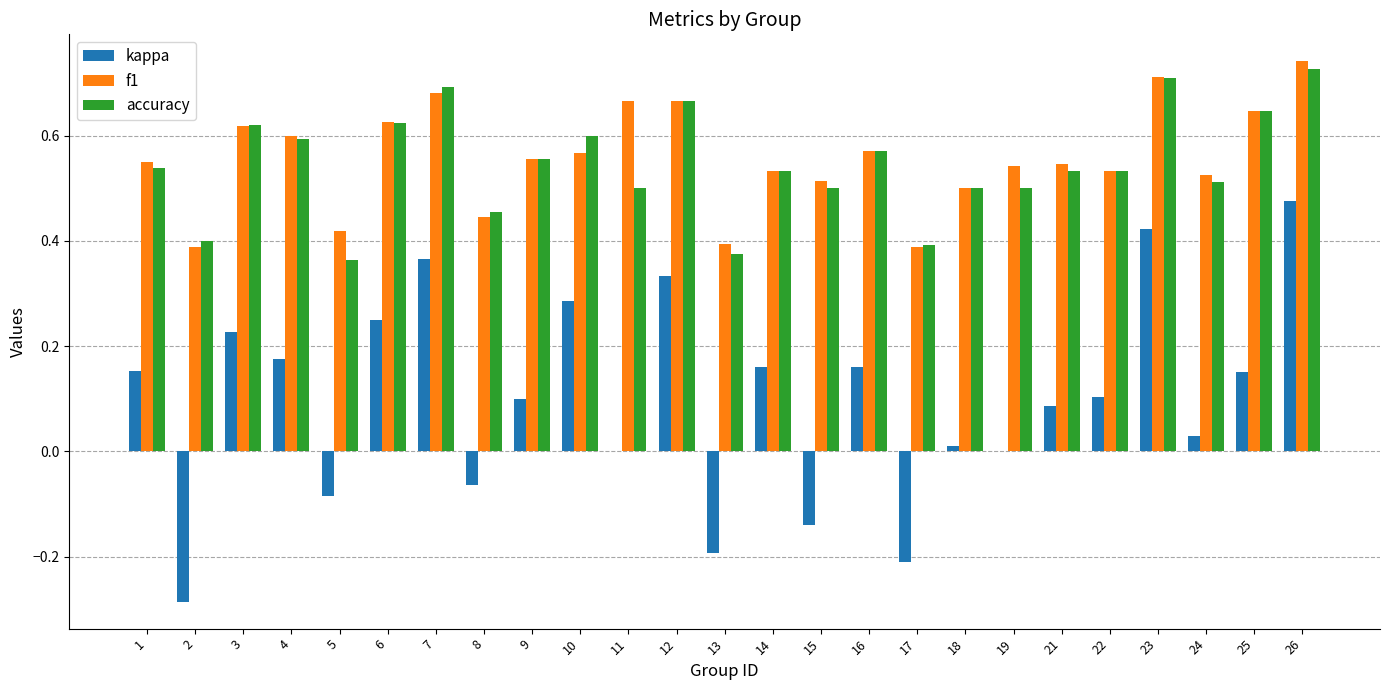

How many distinct data groups are displayed?

3